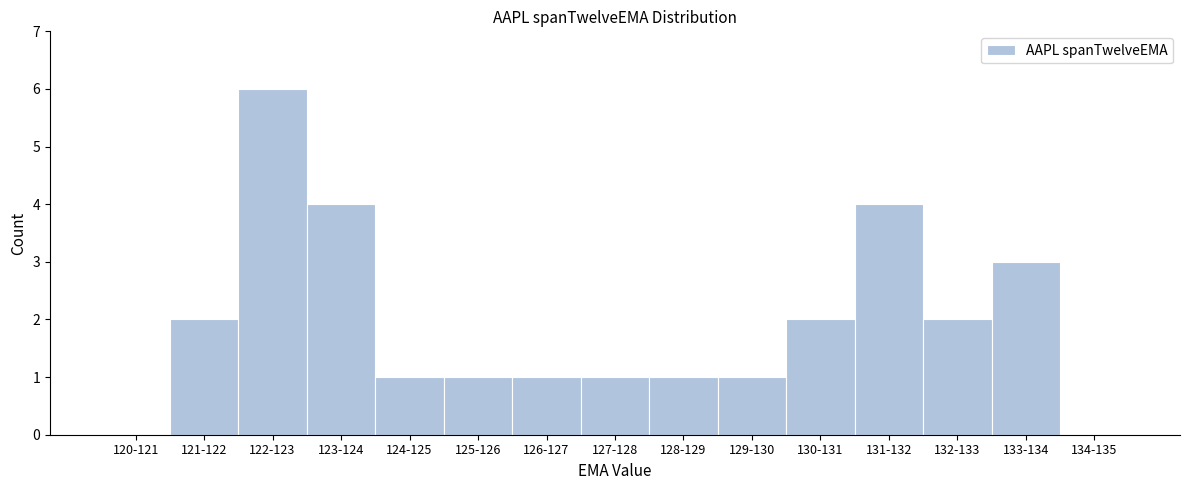

Reading left to right, list all the values displayed in this chart.

120-121=0	121-122=2	122-123=6	123-124=4	124-125=1	125-126=1	126-127=1	127-128=1	128-129=1	129-130=1	130-131=2	131-132=4	132-133=2	133-134=3	134-135=0